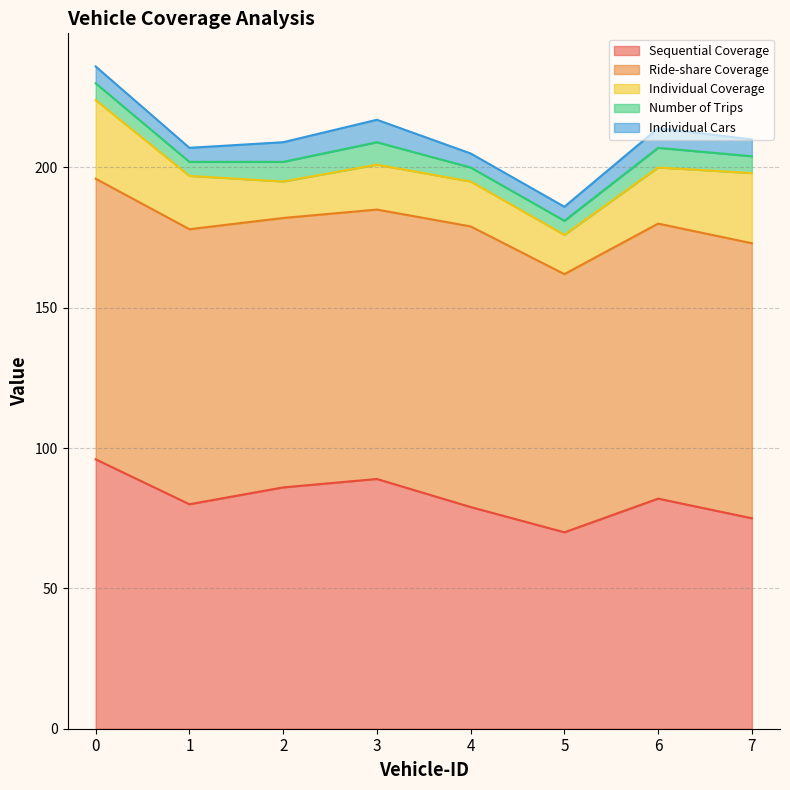

What is the sum of all Individual Coverage values?

151